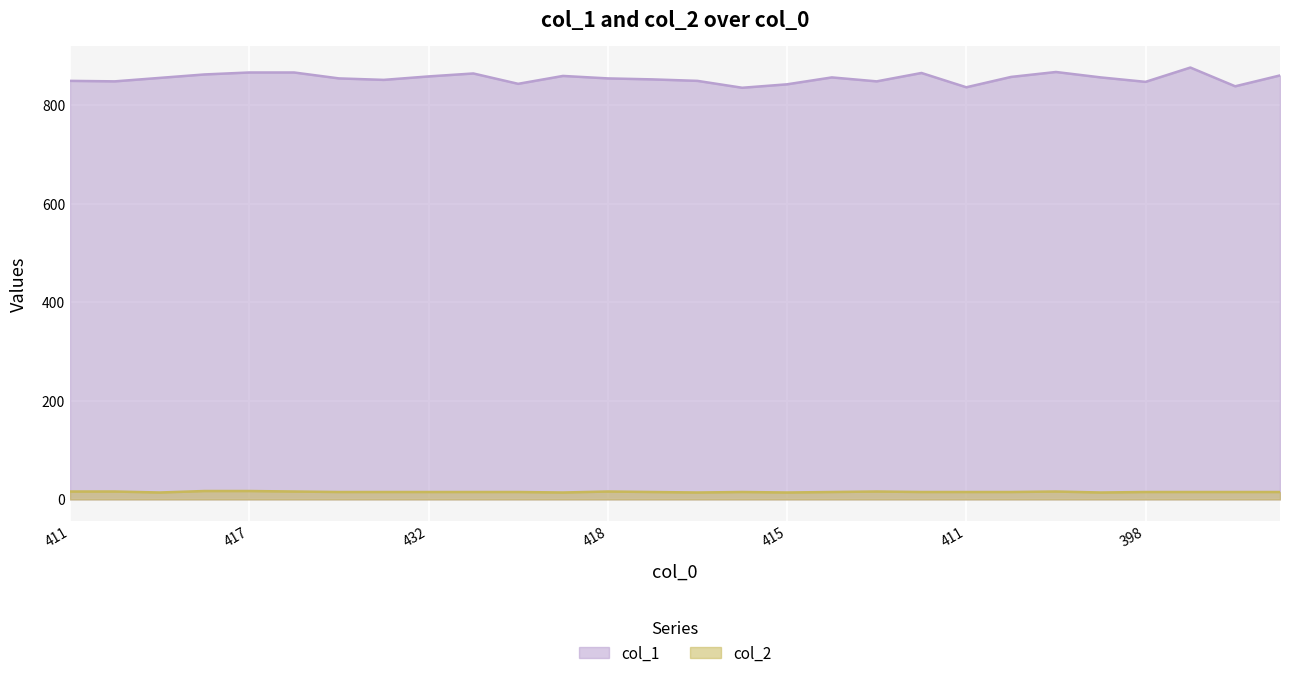

What is the sum of all col_2 values?

425